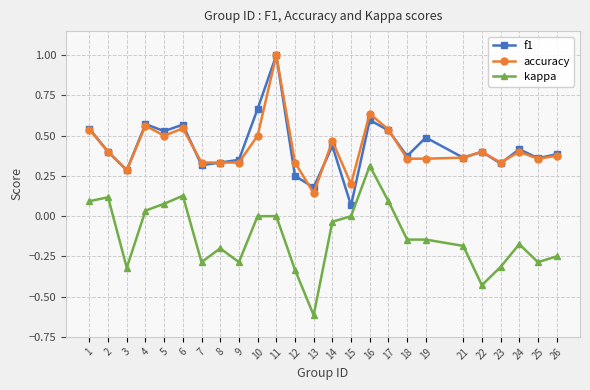

True or false: accuracy and f1 intersect in this chart.

True